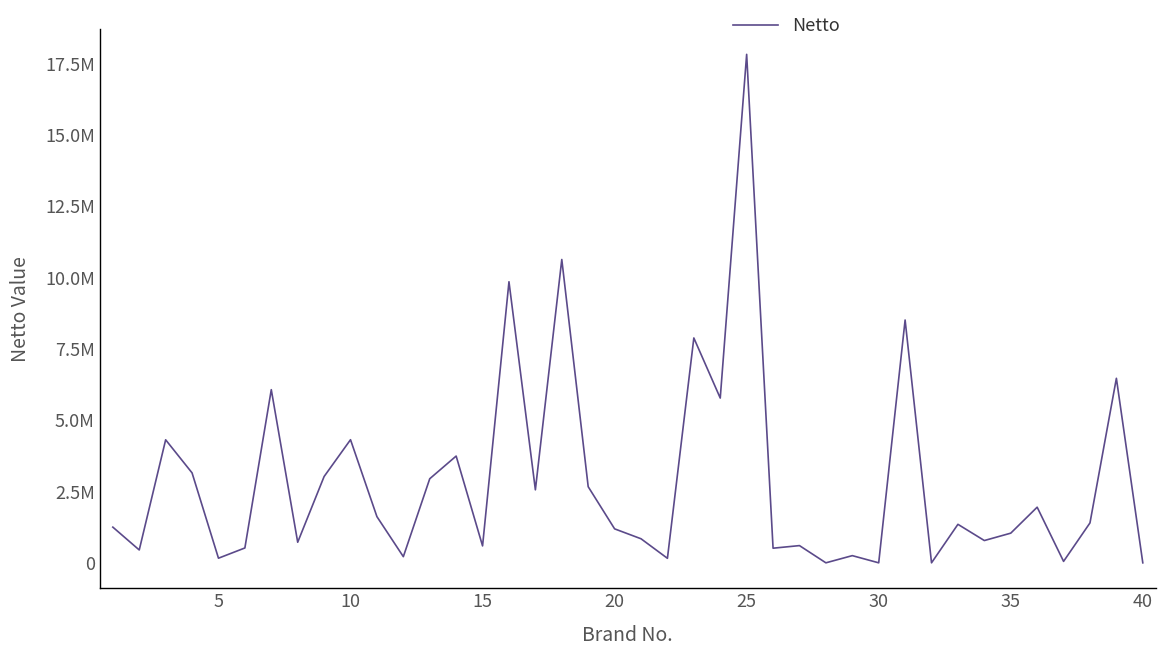

What is the maximum value shown in the chart?

17822268.0